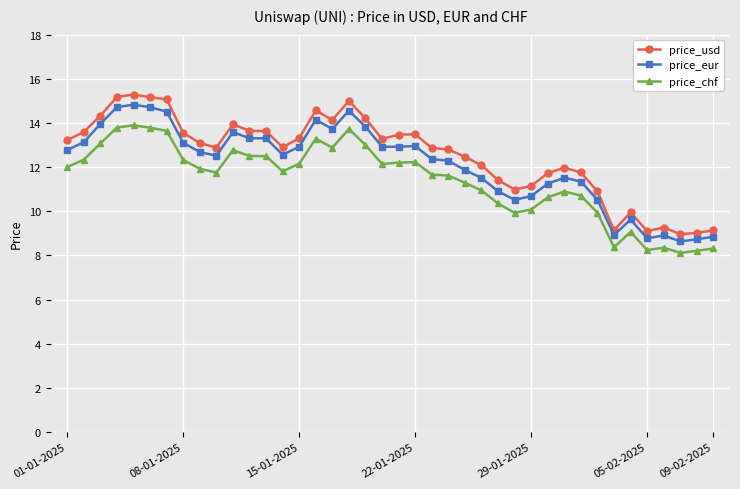

List the series in order of their peak value, highest first.

price_usd, price_eur, price_chf